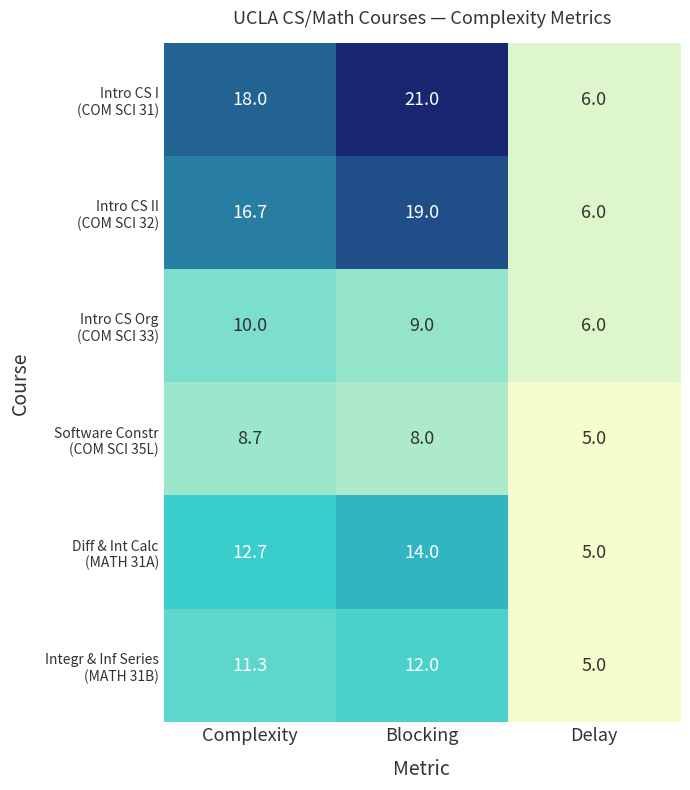

What is the maximum value shown in the chart?

21.0